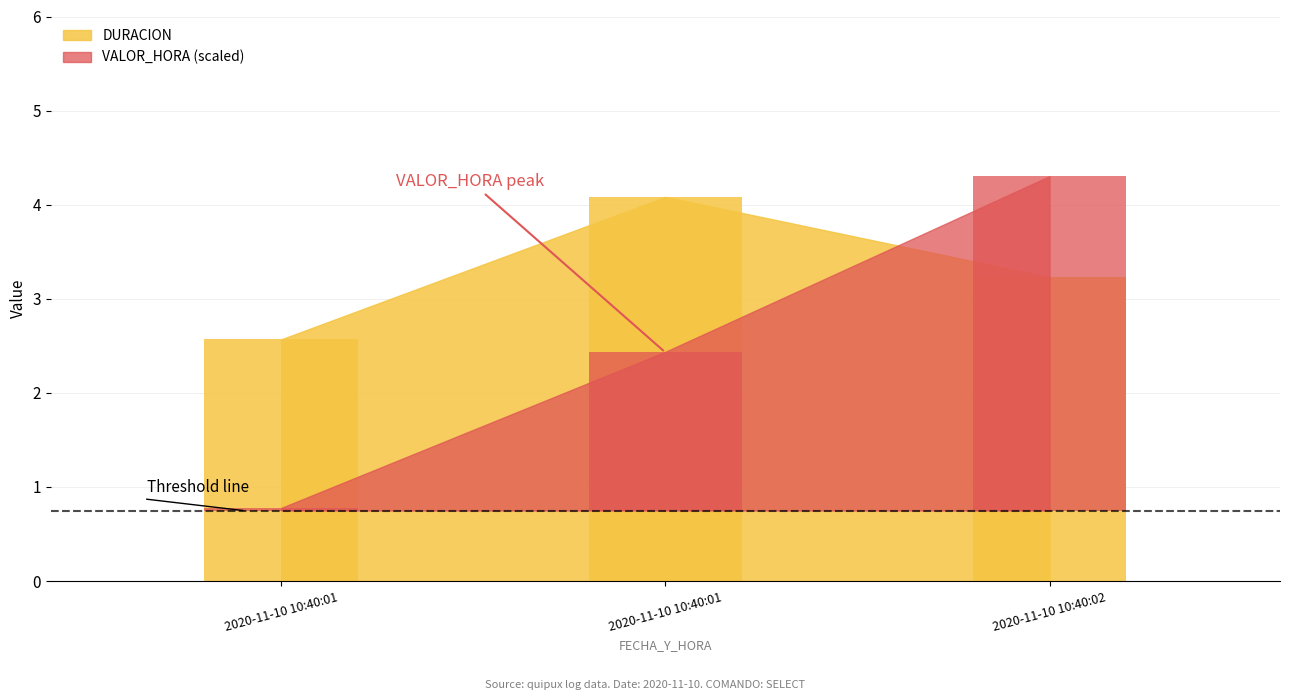

Where does the DURACION series first go above 3?

2020-11-10 10:40:01